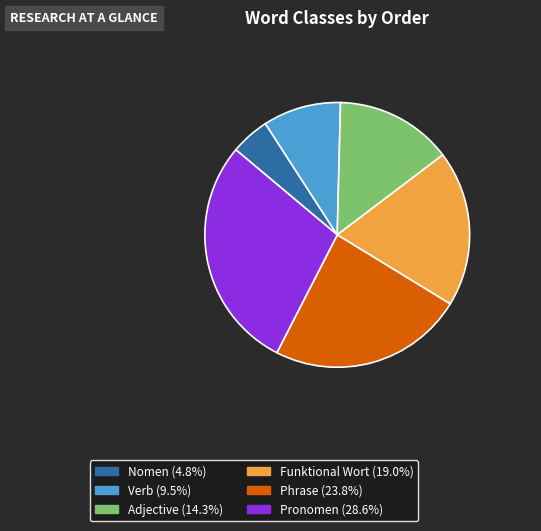

Is Phrase the majority of the pie?

No